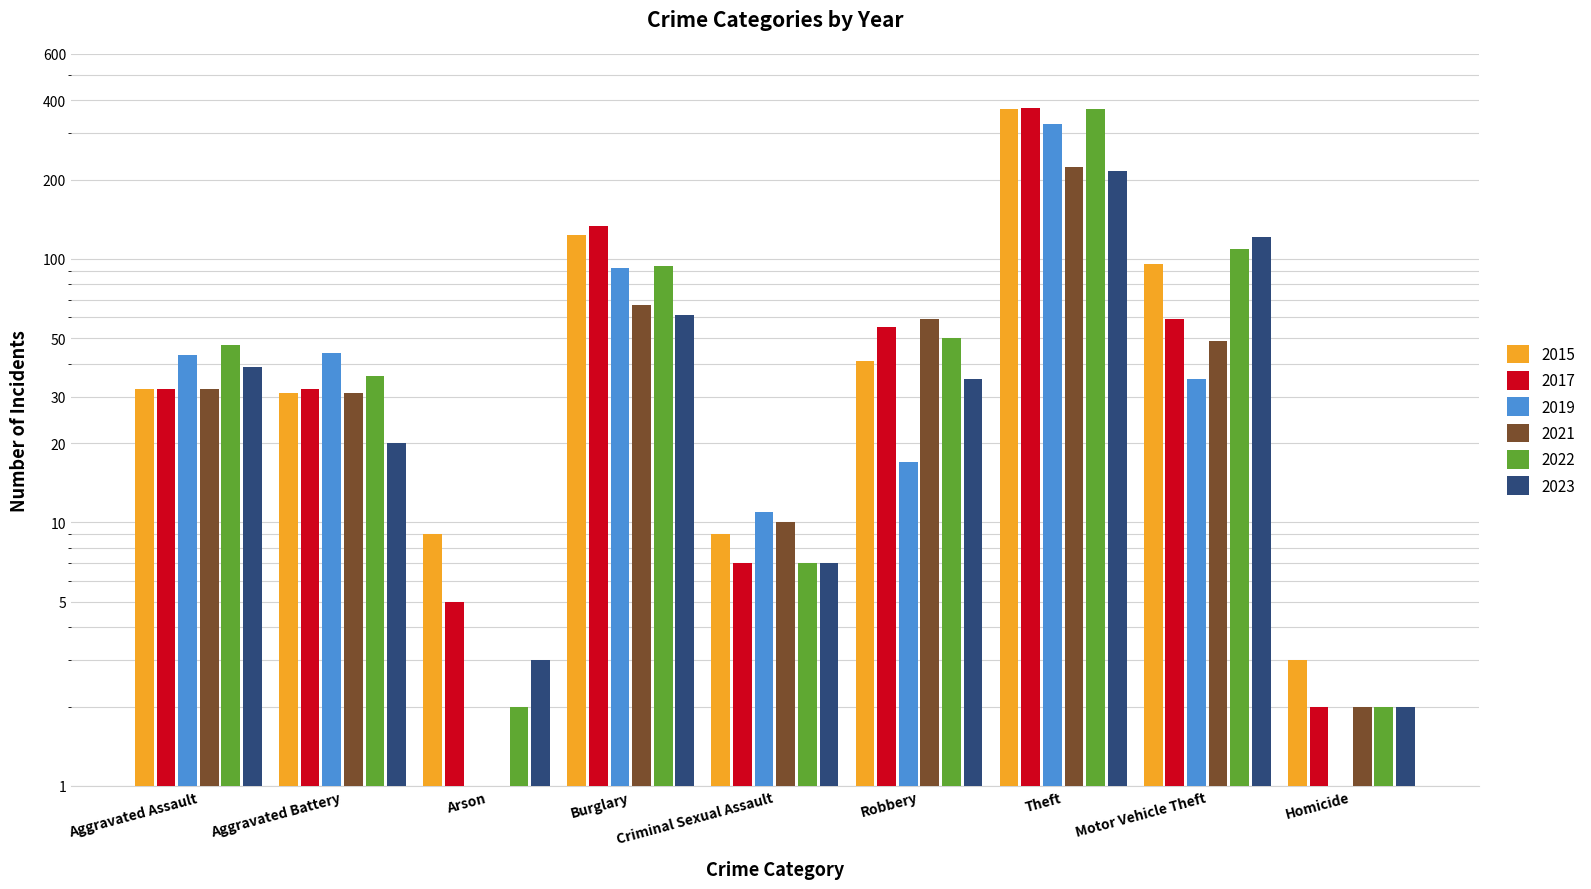

What is the total value across all series at Robbery?

257